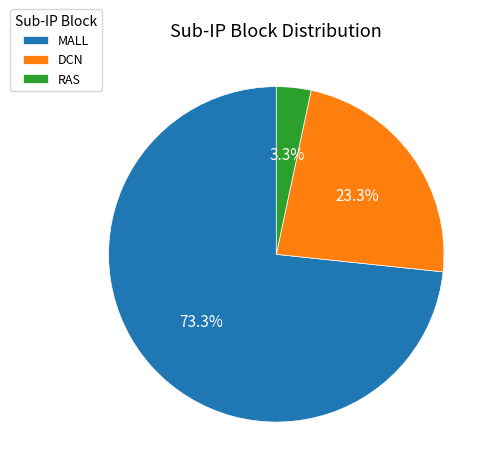

Is it true that DCN is 23% of the pie?

True